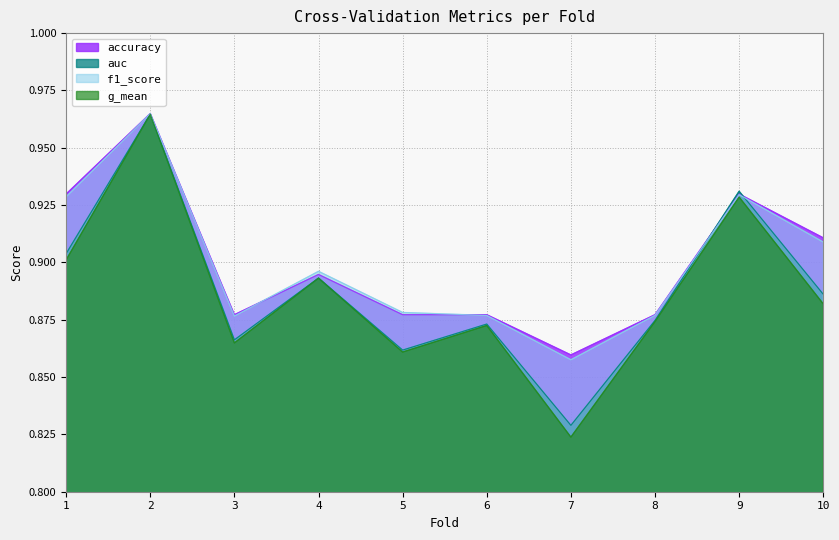

Is it true that auc equals 0.9 at 5?

True